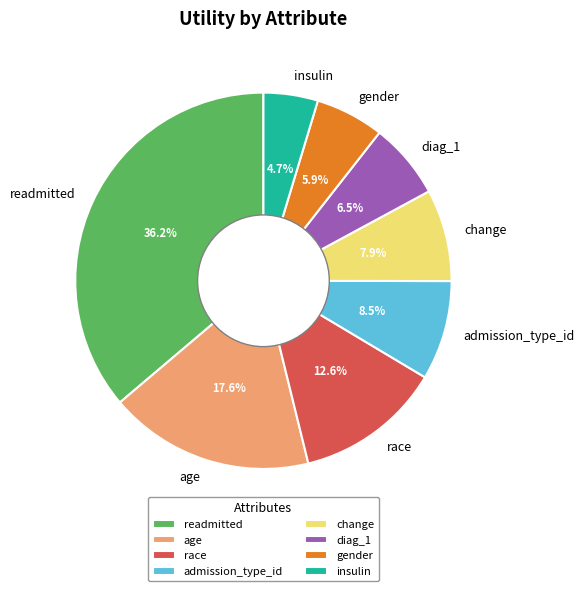

How many segments does this pie chart have?

8